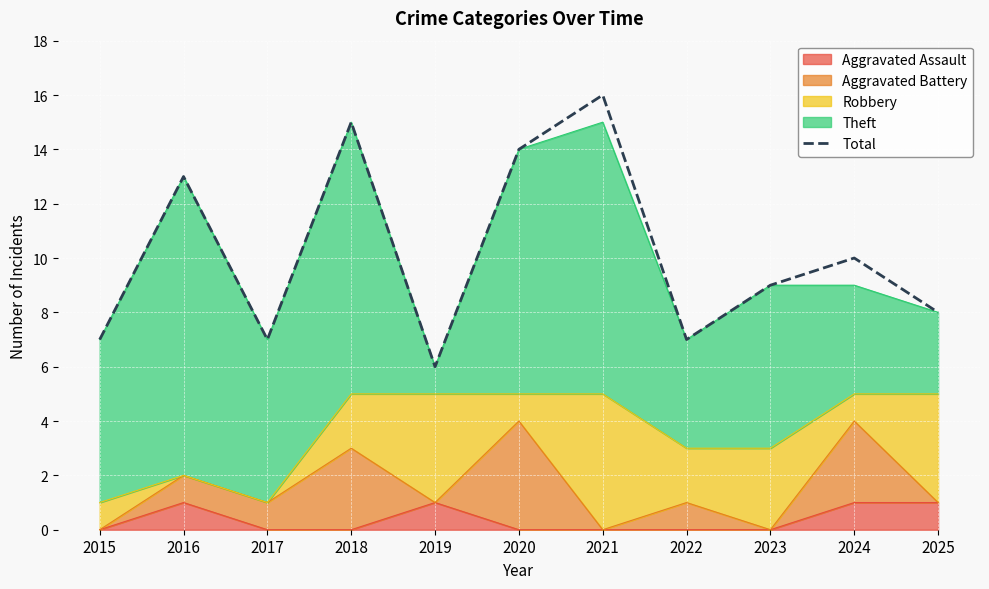

True or false: the data has more than 1 interior local peaks.

True